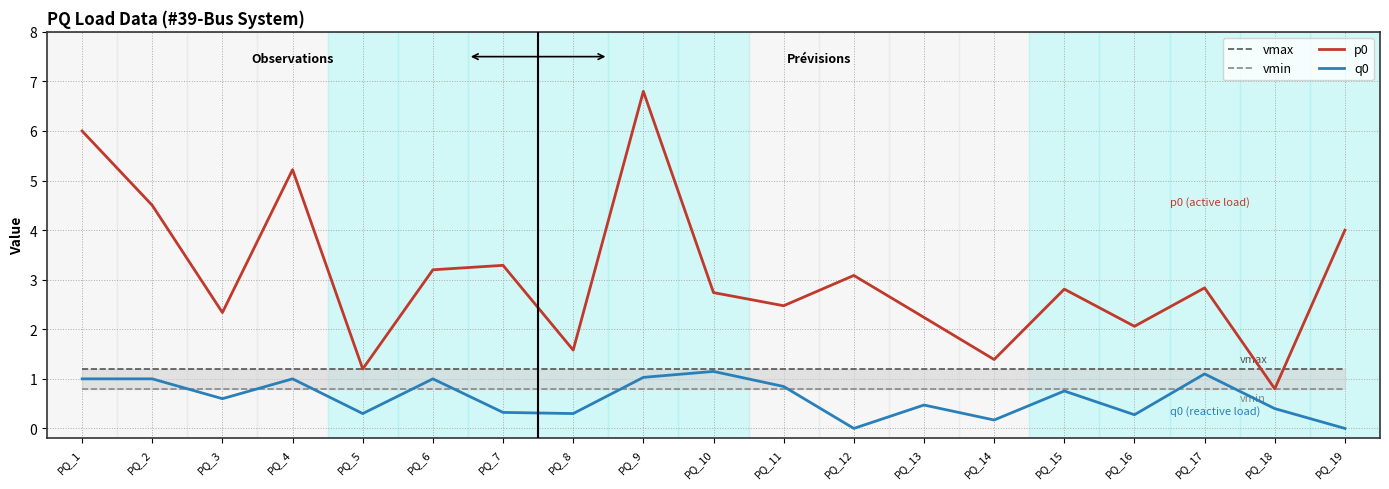

What is the difference between the second highest and second lowest values in the q0 series?

1.1